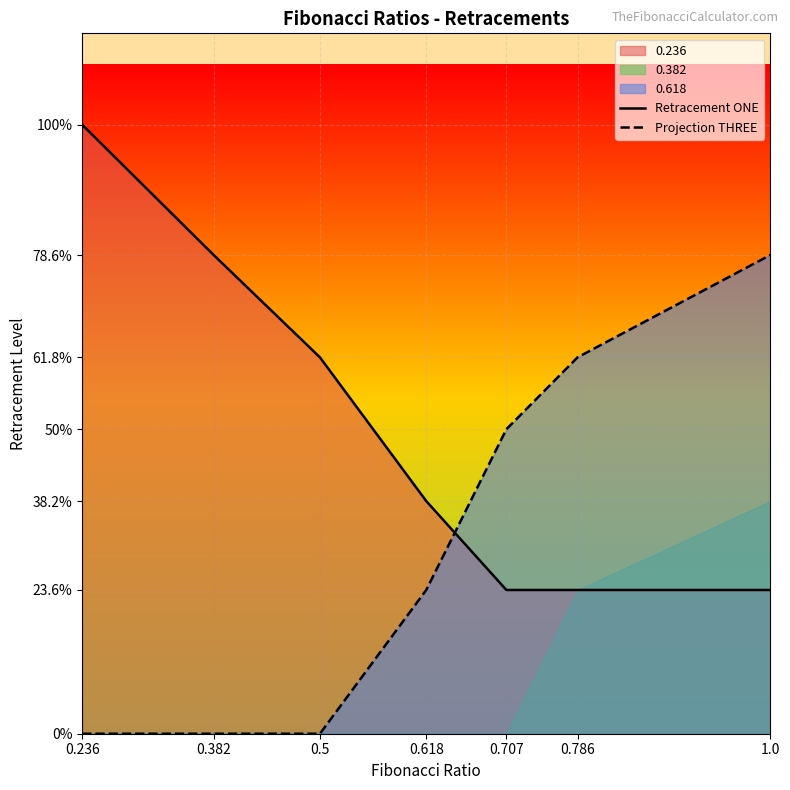

Which category has the highest value across all series?

0.236